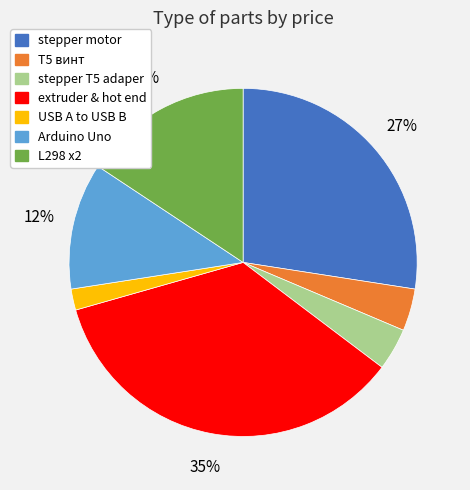

Is there a majority slice in this chart?

No